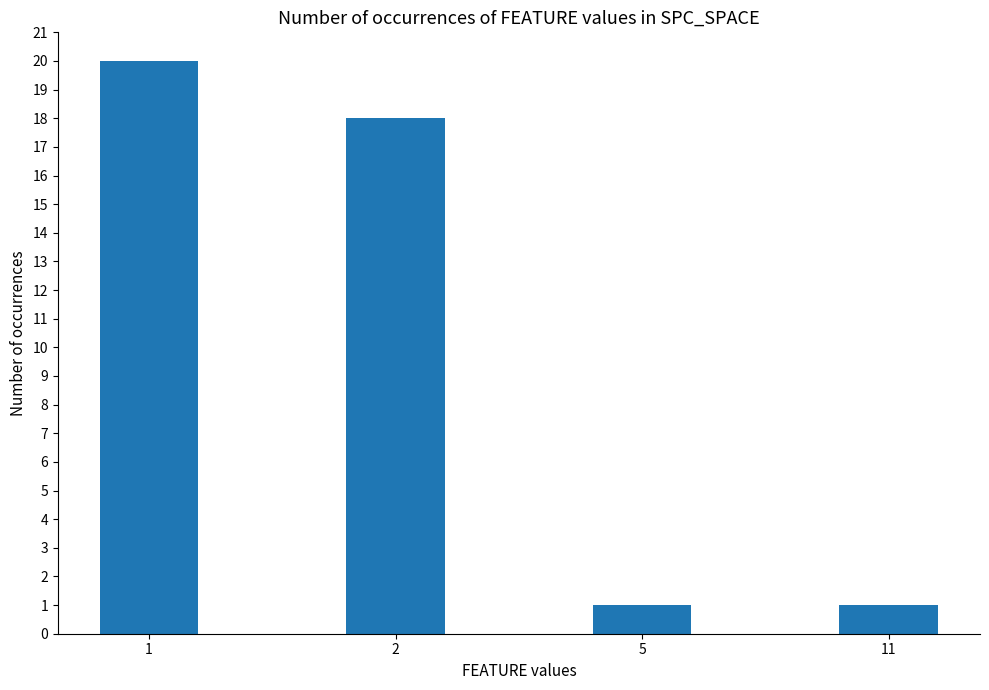

At which label does the data first exceed 18?

1